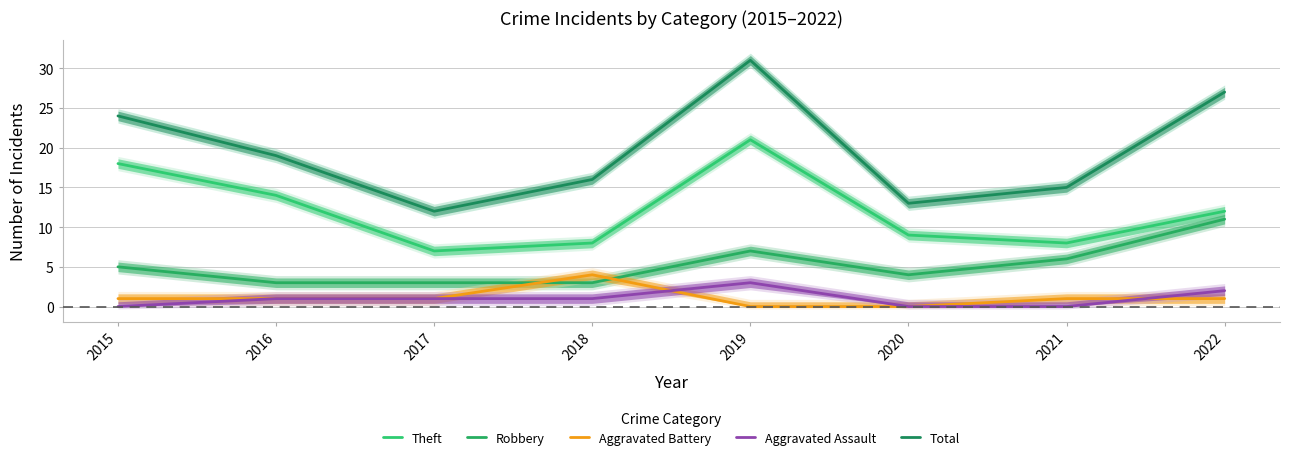

Reading left to right, list all the values displayed in this chart.

Theft: 2015=18	2016=14	2017=7	2018=8	2019=21	2020=9	2021=8	2022=12
Robbery: 2015=5	2016=3	2017=3	2018=3	2019=7	2020=4	2021=6	2022=11
Aggravated Battery: 2015=1	2016=1	2017=1	2018=4	2019=0	2020=0	2021=1	2022=1
Aggravated Assault: 2015=0	2016=1	2017=1	2018=1	2019=3	2020=0	2021=0	2022=2
Total: 2015=24	2016=19	2017=12	2018=16	2019=31	2020=13	2021=15	2022=27